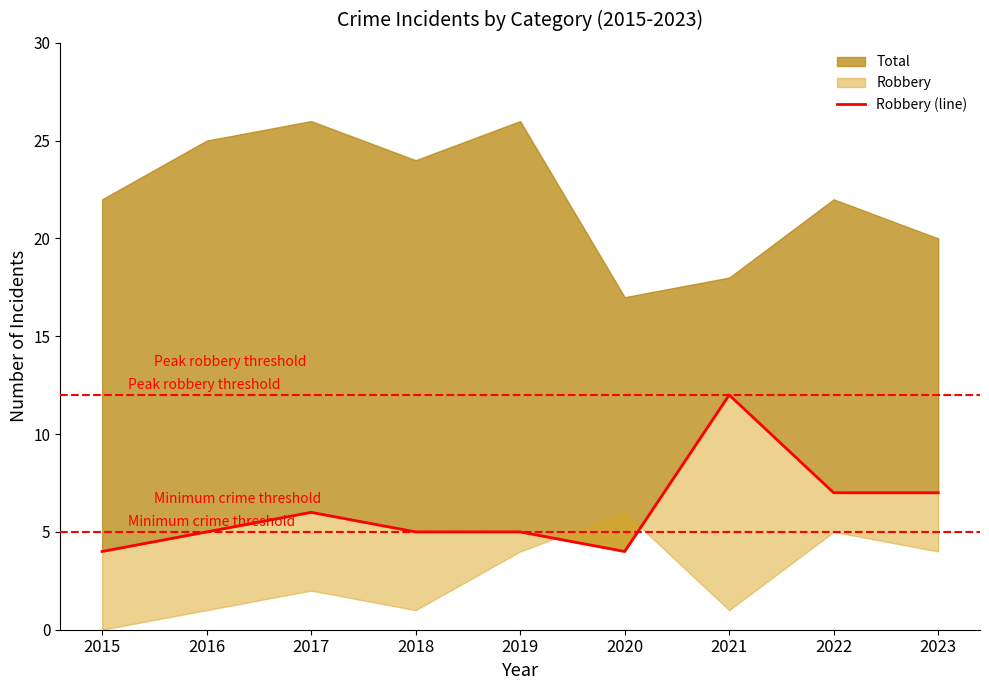

What is the sum of all values?

55